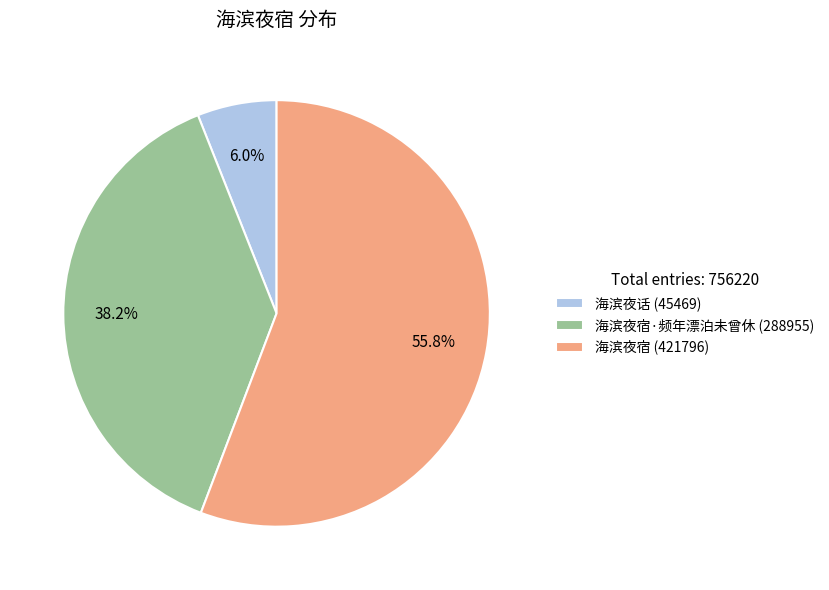

Which slice is the smallest?

海滨夜话 (45469)